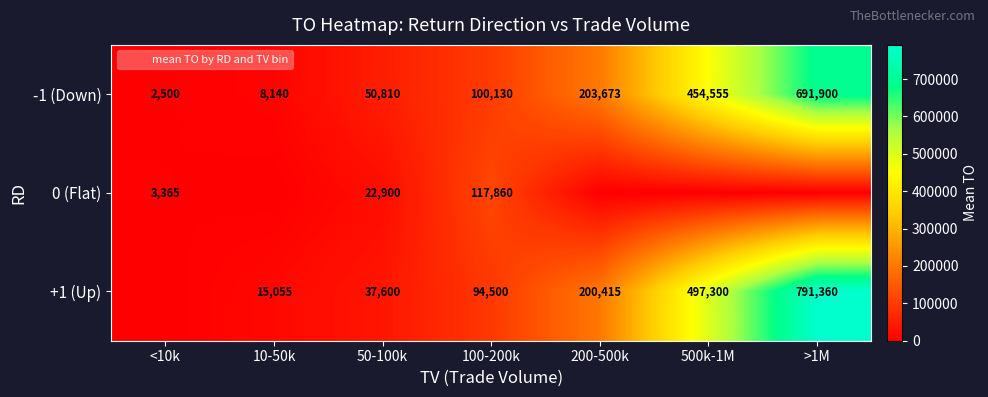

Between 50-100k and 100-200k, which series saw the biggest shift?

0 (Flat)